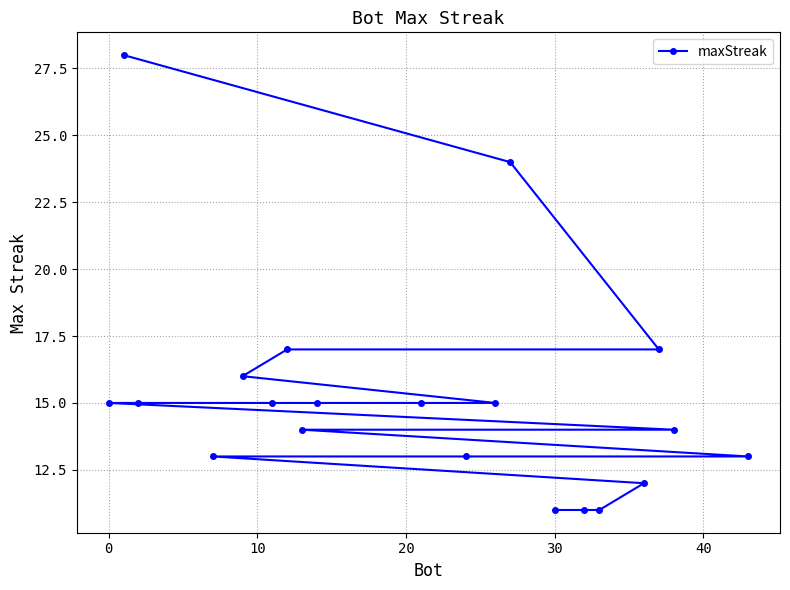

The chart shows a value of 15 at 0. True or false?

True